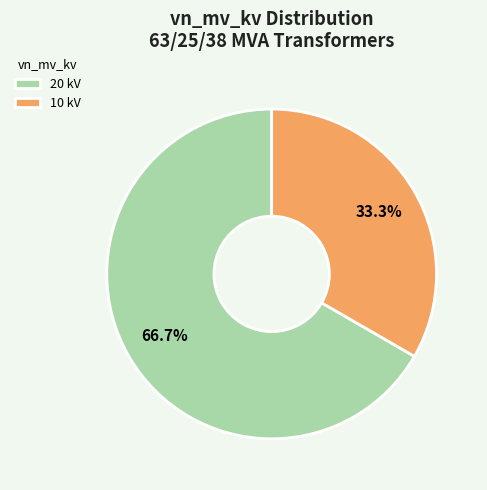

How much of the chart is everything except 10 kV?

66.7%